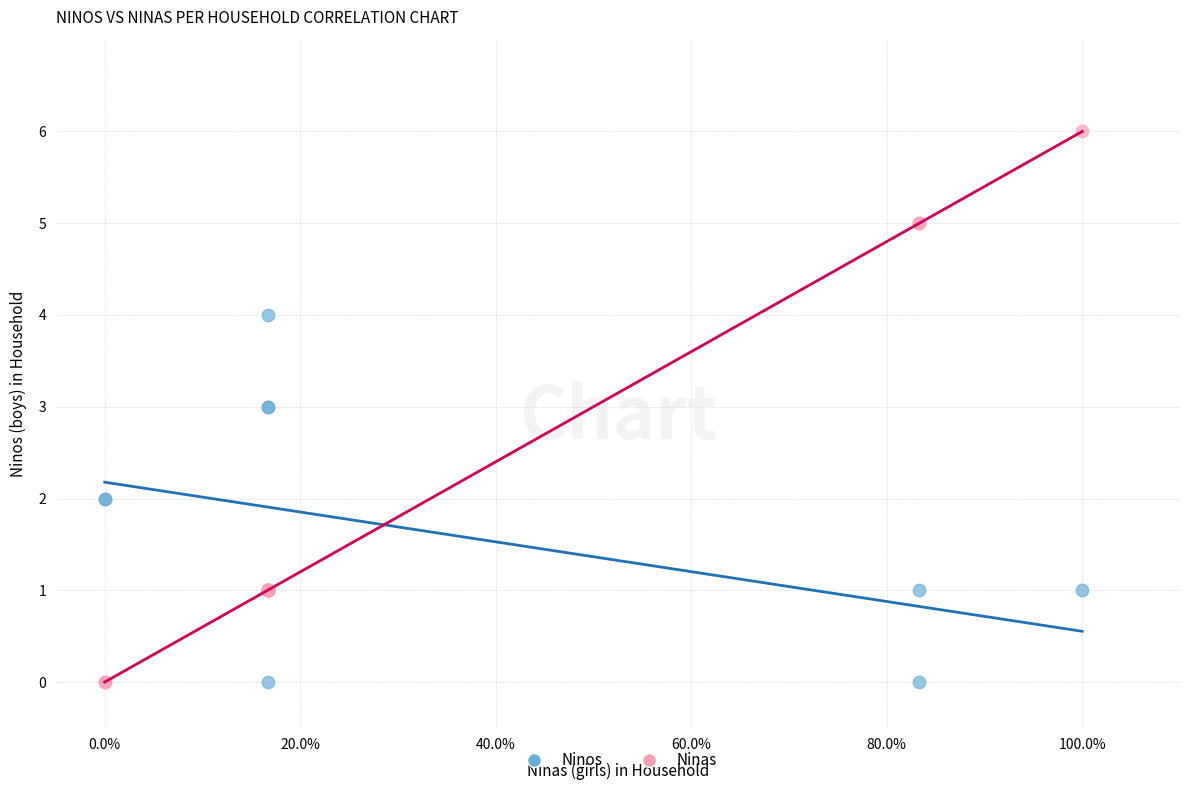

Which series has the largest Y range (max minus min)?

Ninas